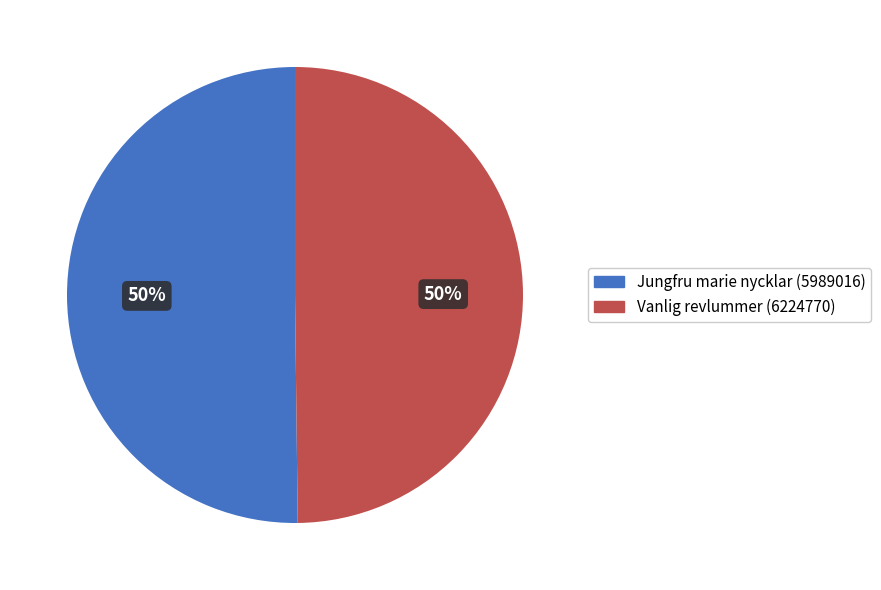

How many segments does this pie chart have?

2